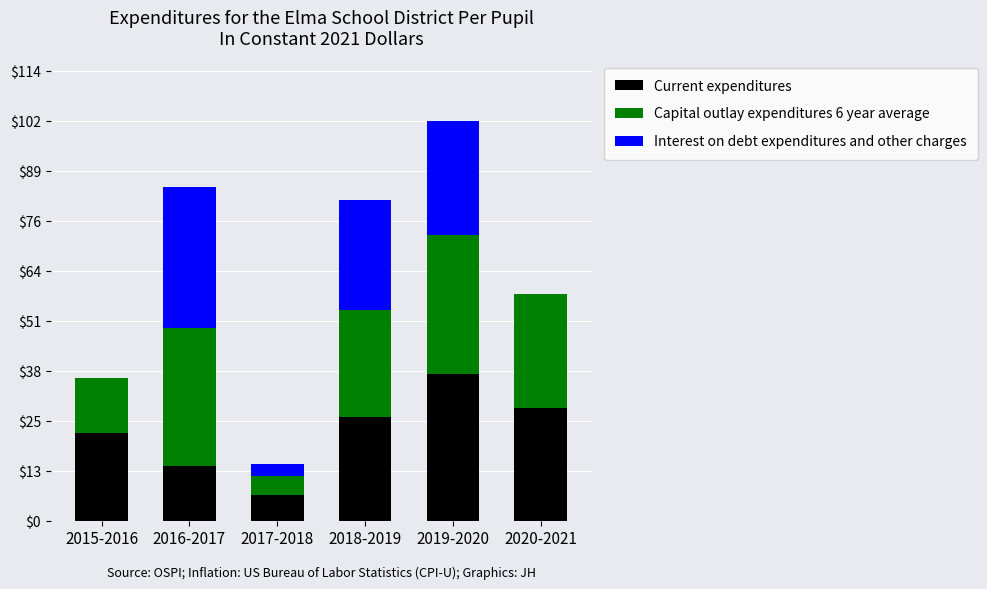

Reading left to right, what are the values for Current expenditures?

2015-2016=22.4	2016-2017=13.8	2017-2018=6.4	2018-2019=26.5	2019-2020=37.4	2020-2021=28.8